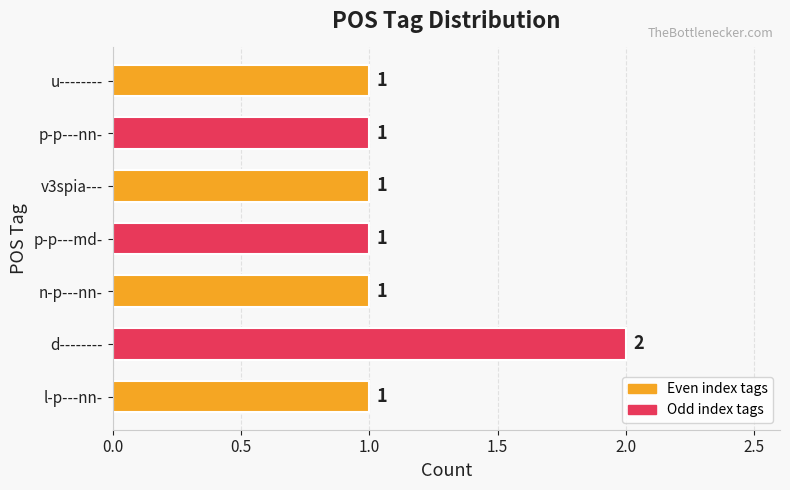

Is it true that the value at p-p---md- is 1?

True